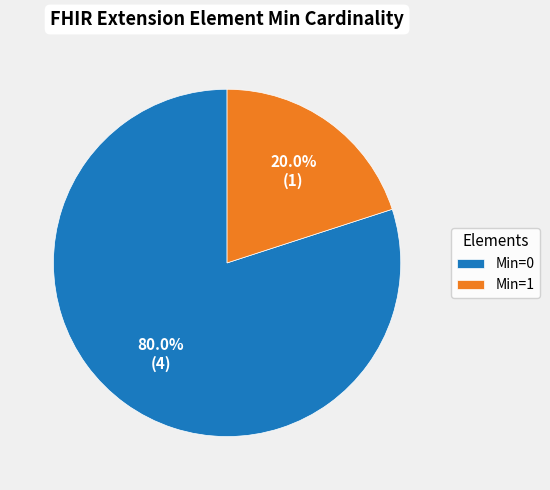

Which slice is the largest?

Min=0